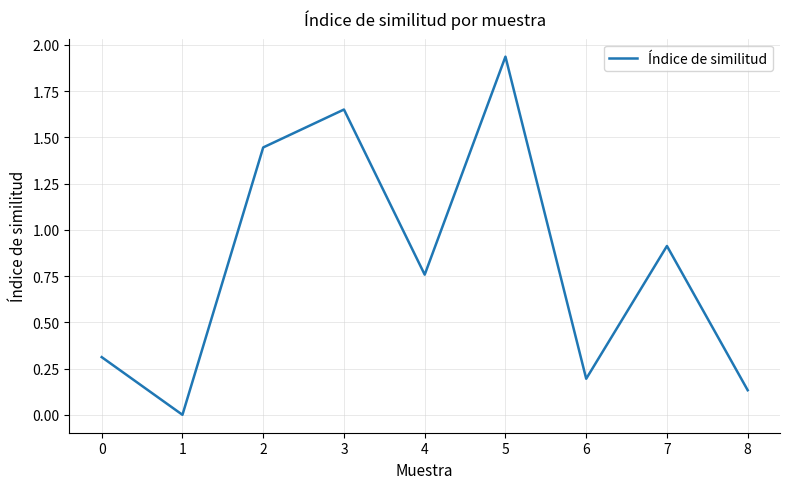

What is the difference between the values at 5 and 4?

1.2